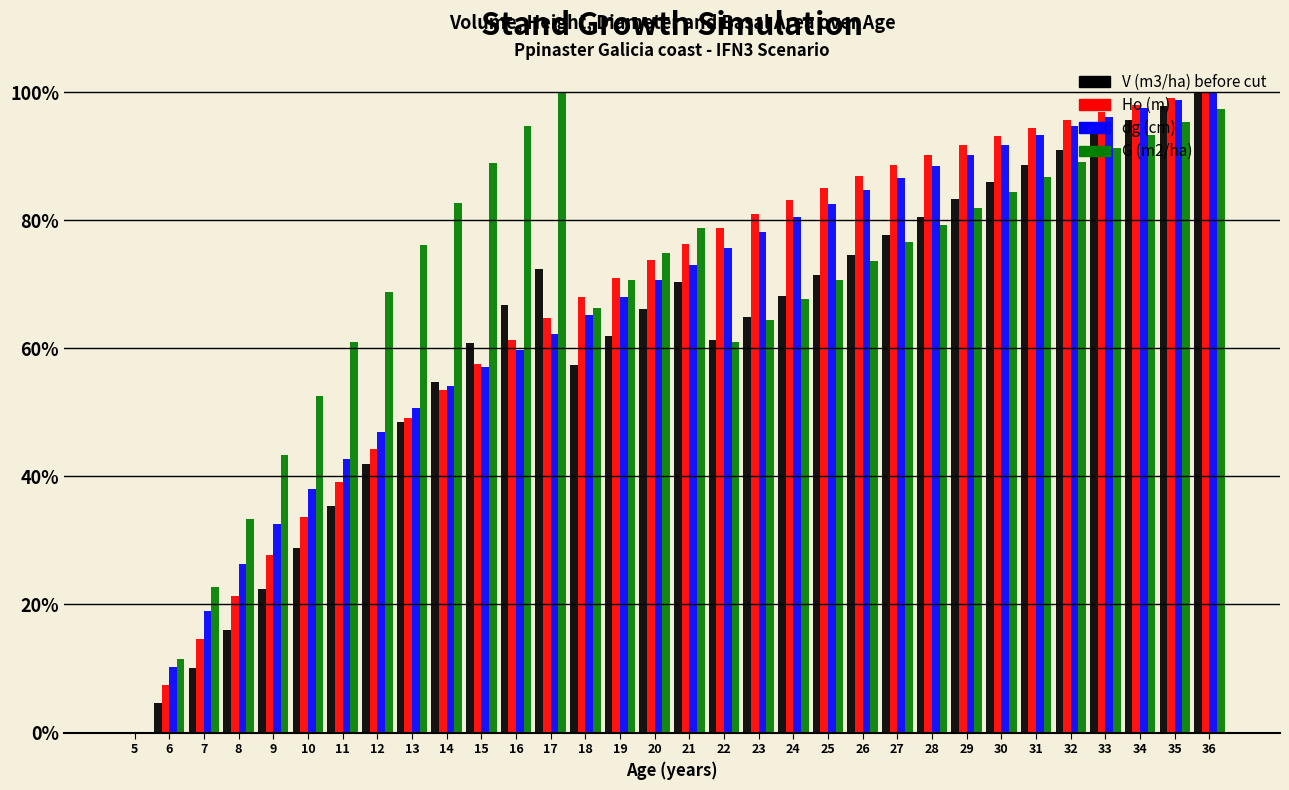

What are all the series names shown in the legend?

V (m3/ha) before cut, Ho (m), dg (cm), G (m2/ha)